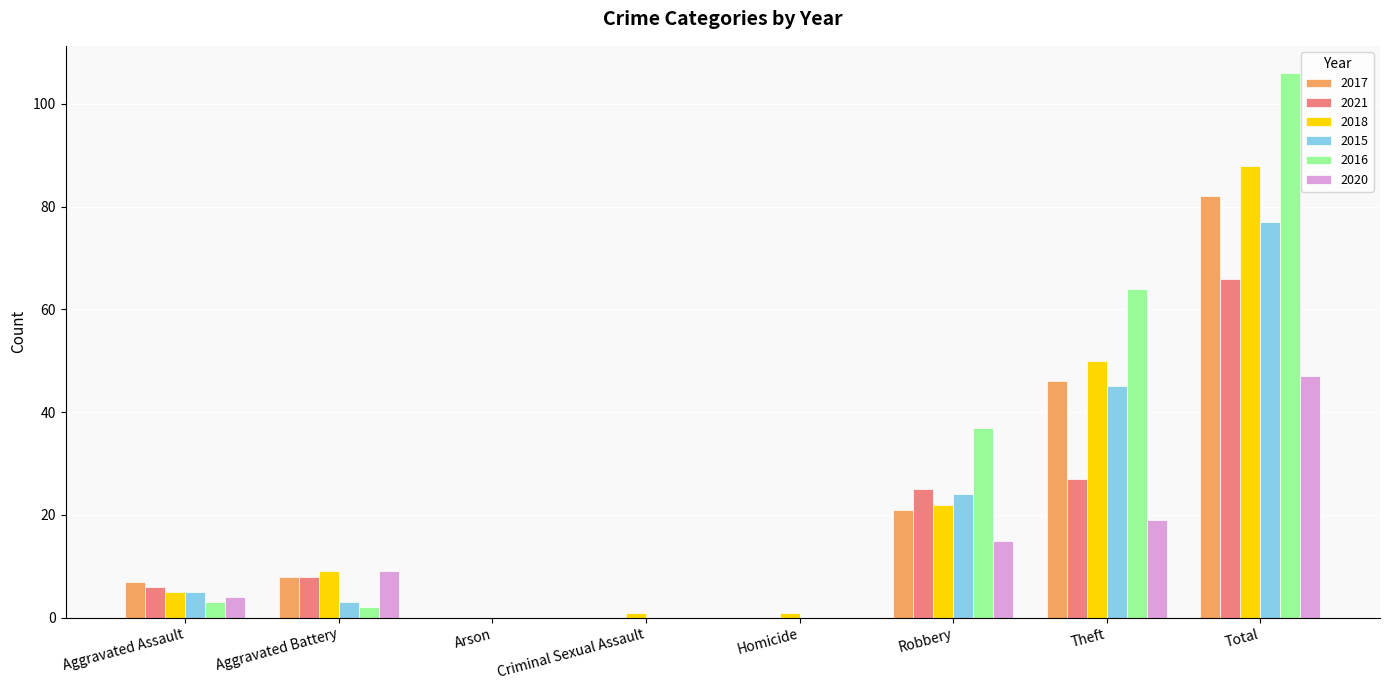

What is the approximate value of 2021 at Theft?

27